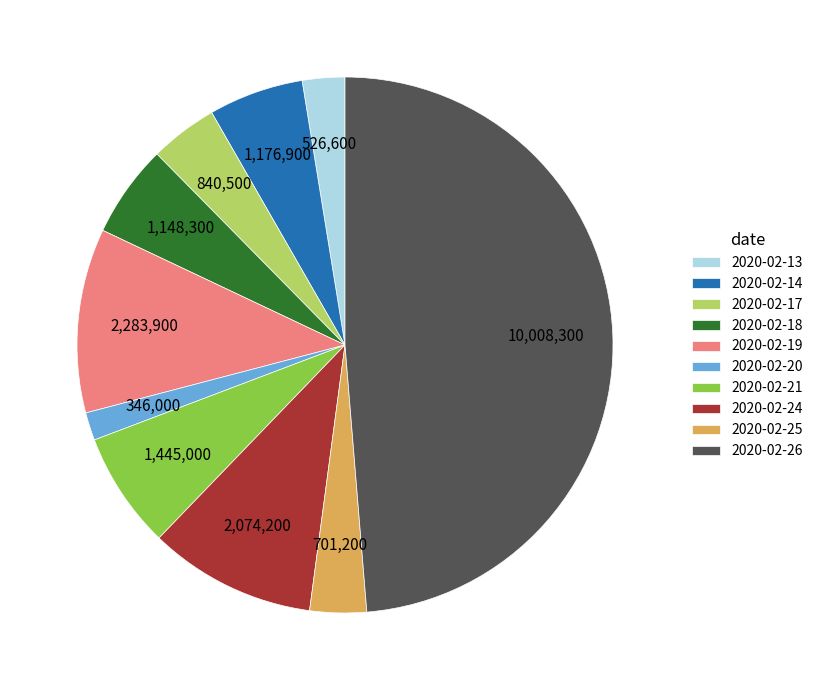

Is it true that 2020-02-17 is 4% of the pie?

True